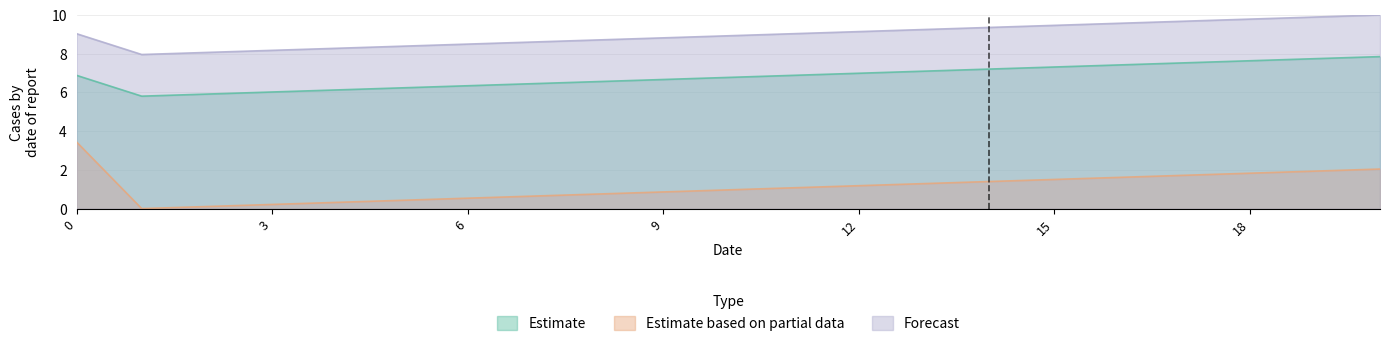

True or false: Forecast and Estimate based on partial data cross at least once.

False